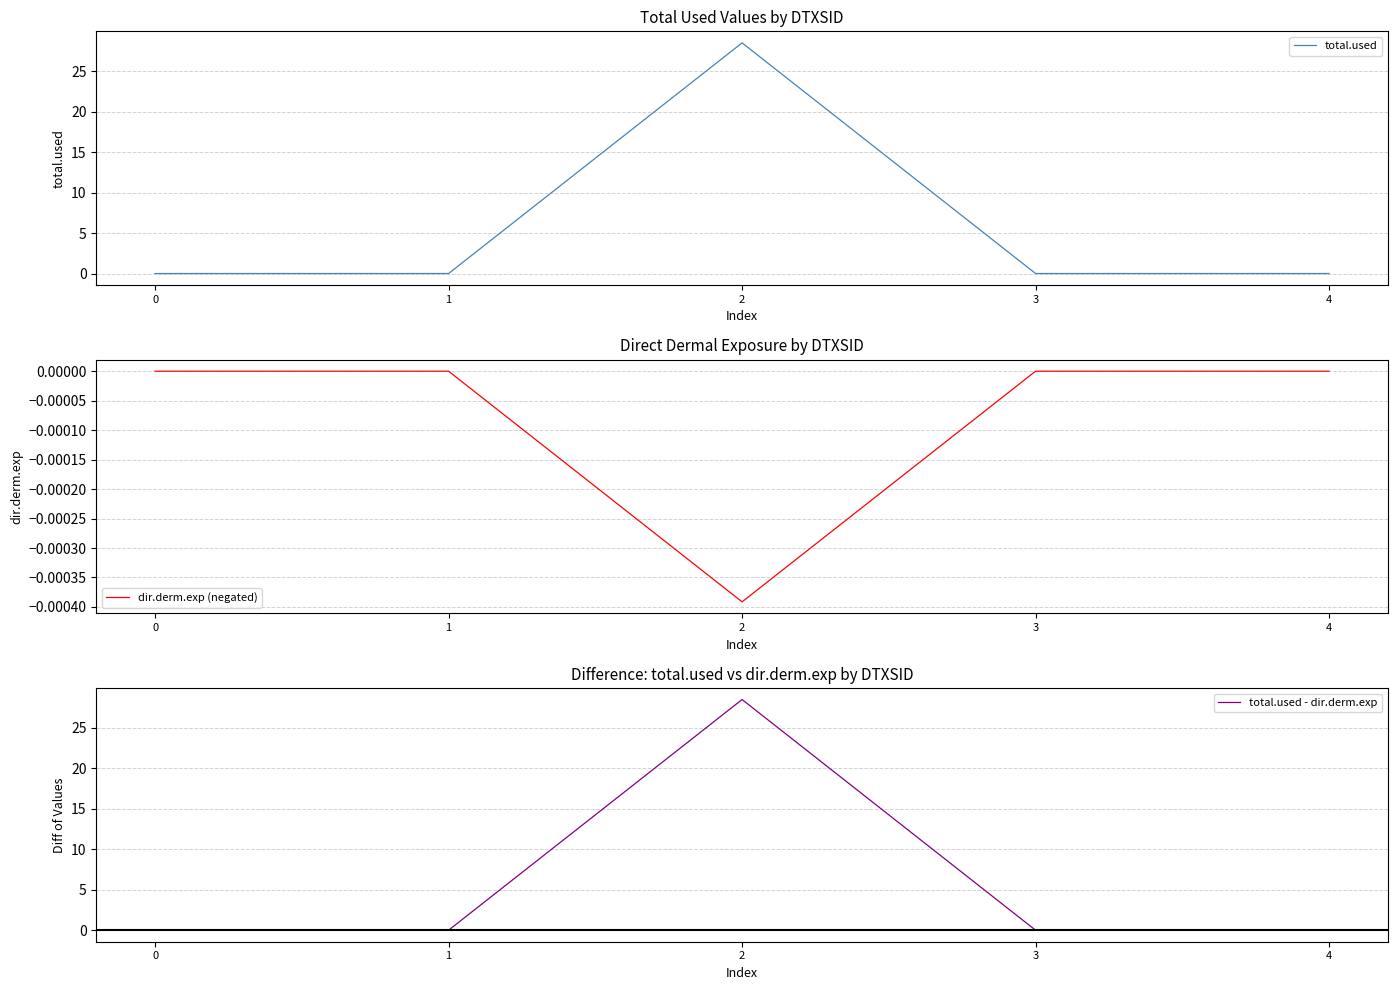

Which series has the largest total across all categories?

total.used